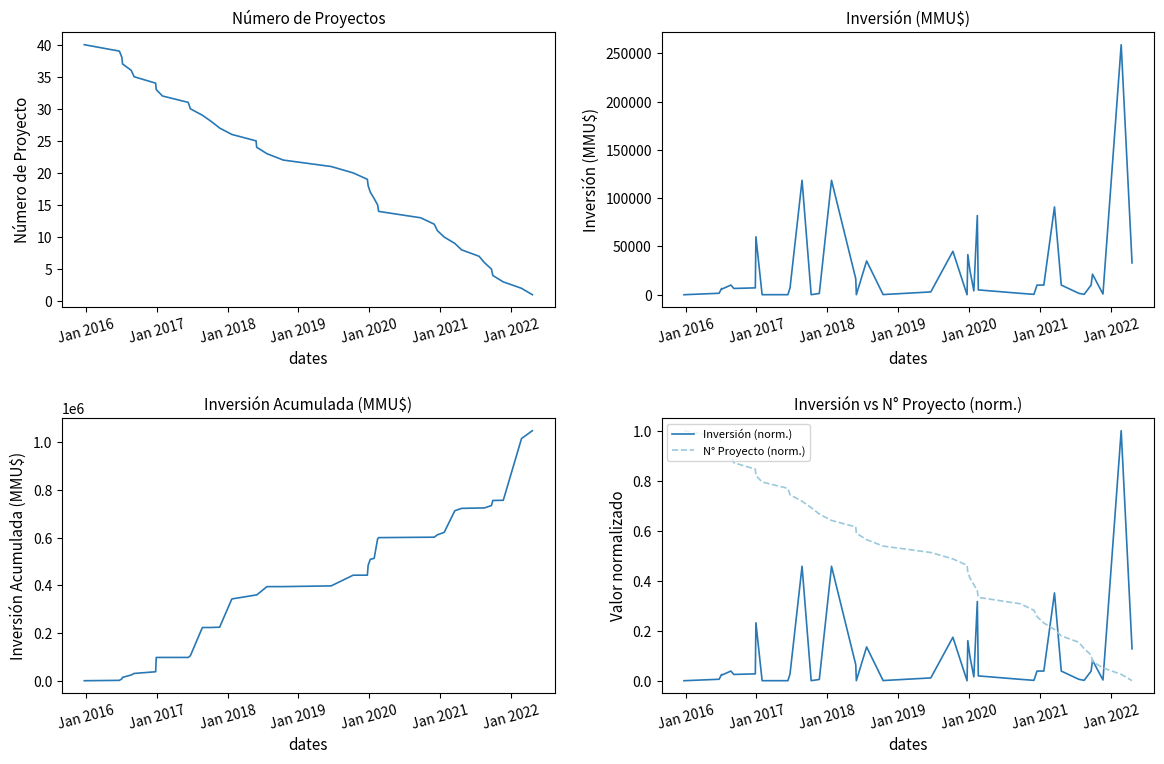

The N° Proyecto (norm.) series shows 1.1 at 15. True or false?

False